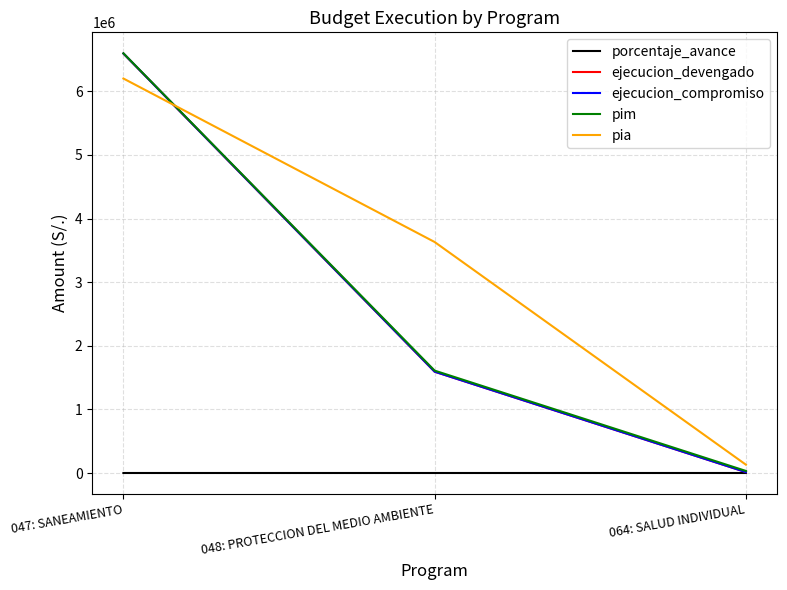

Between 047: SANEAMIENTO and 048: PROTECCION DEL MEDIO AMBIENTE, which series saw the biggest shift?

ejecucion_devengado